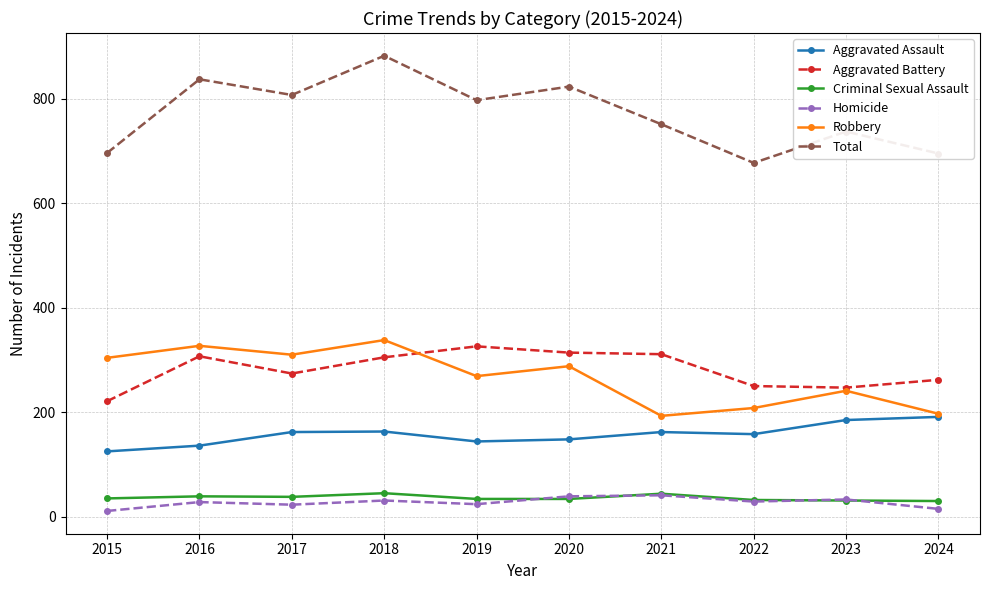

True or false: Total and Aggravated Battery intersect in this chart.

False